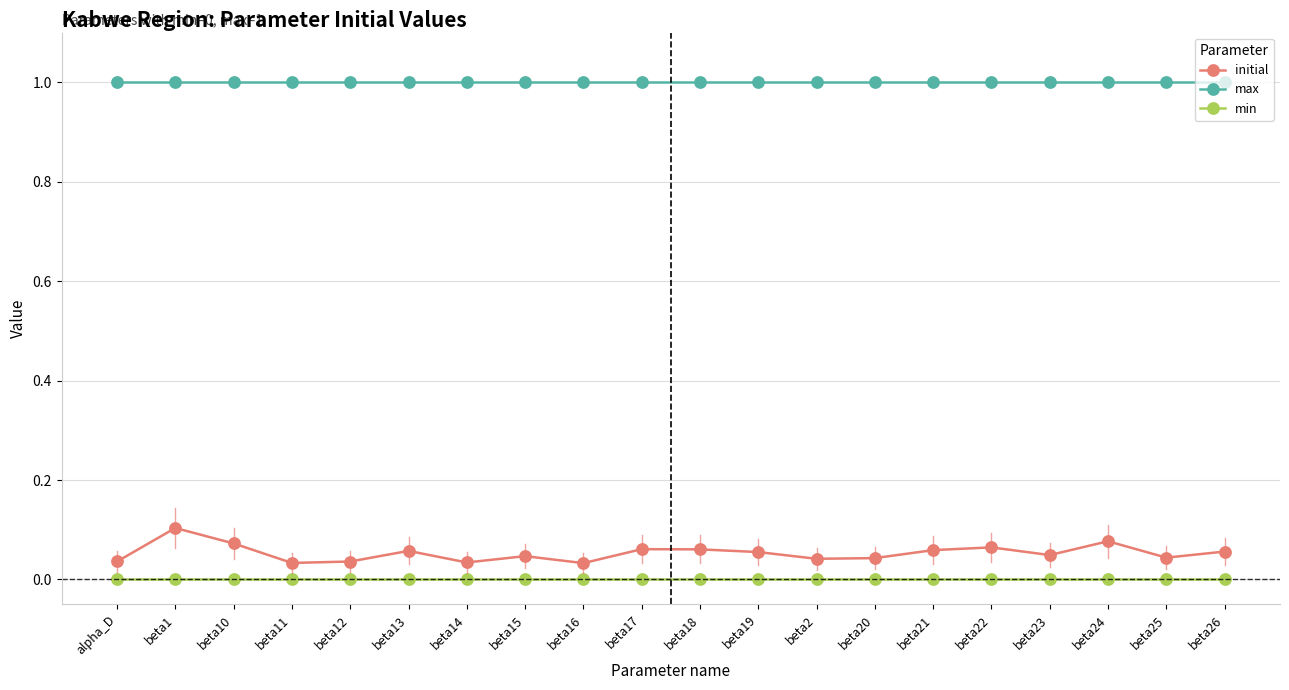

What is the label of the 15th point from the right?

beta13